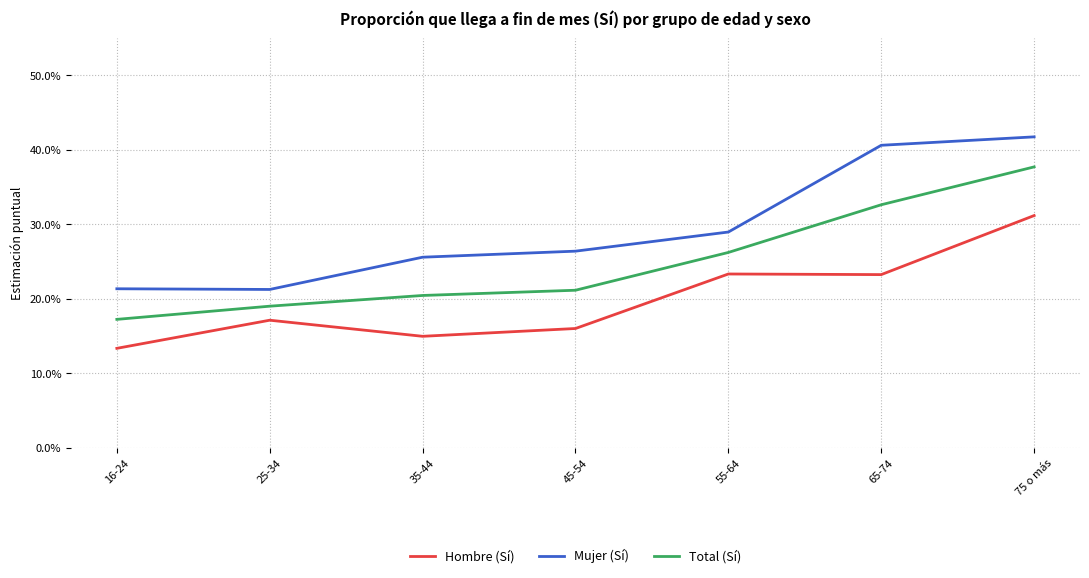

What is the greatest value displayed?

0.4